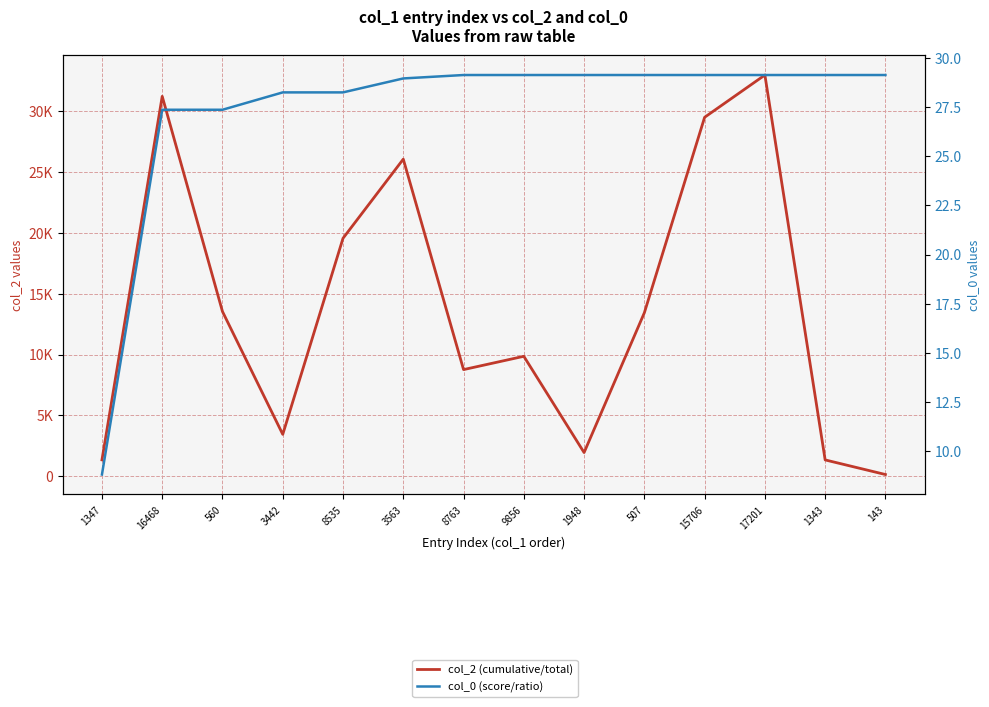

True or false: col_2 (cumulative/total) and col_0 (score/ratio) intersect in this chart.

False